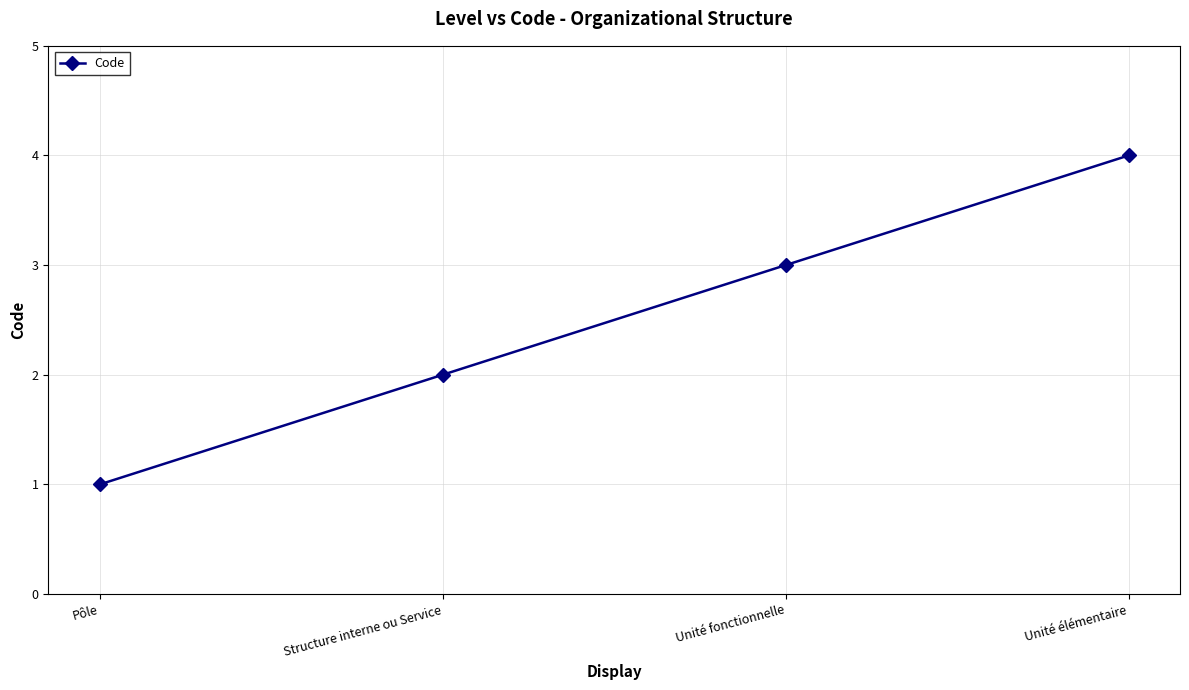

Reading right to left, transcribe all the data shown in this chart.

Unité élémentaire=4	Unité fonctionnelle=3	Structure interne ou Service=2	Pôle=1